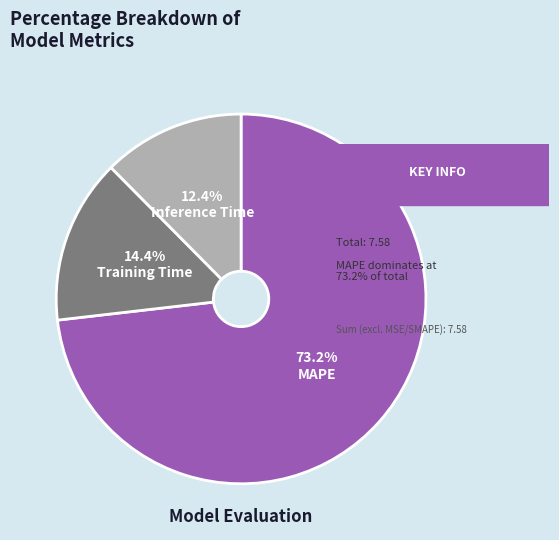

Which category has the smallest portion of the pie?

Inference Time